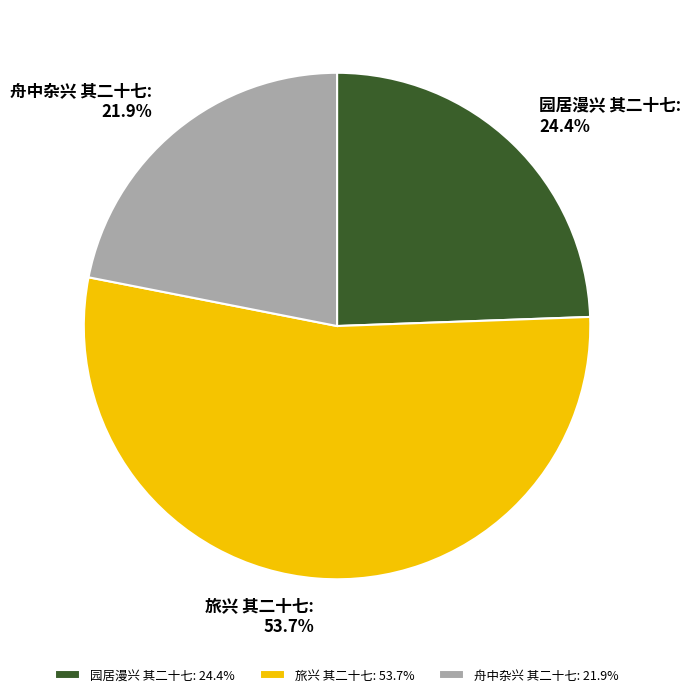

Do 舟中杂兴 其二十七 and 园居漫兴 其二十七 together represent more than half of the pie?

No